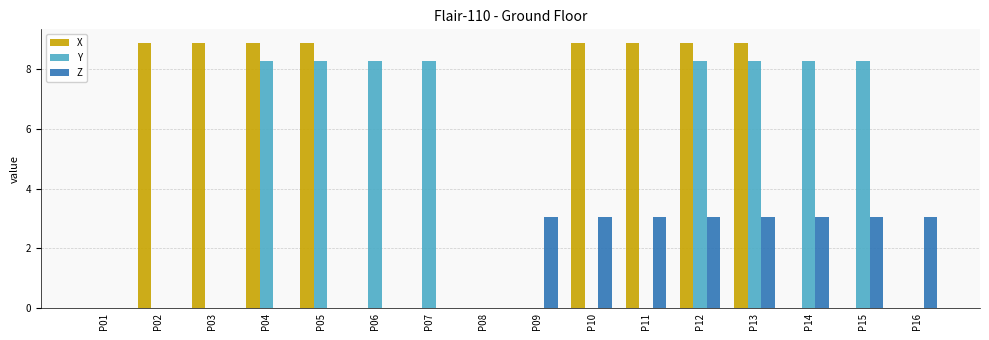

How many groups of bars are there?

16